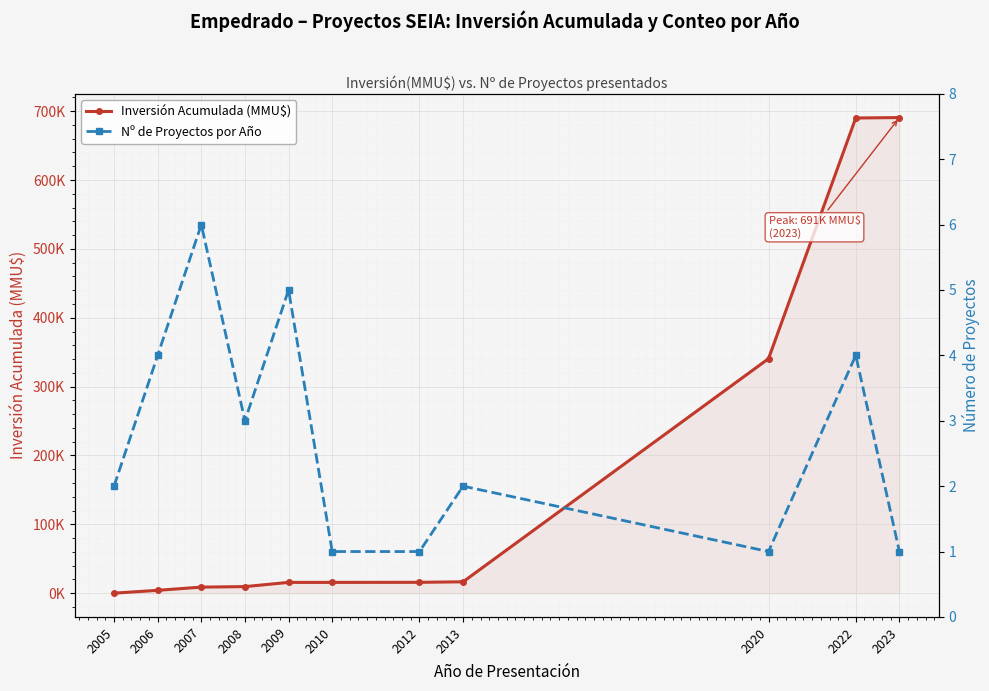

What is the difference between the maximum and minimum values in the Inversión Acumulada (MMU$) series?

690704